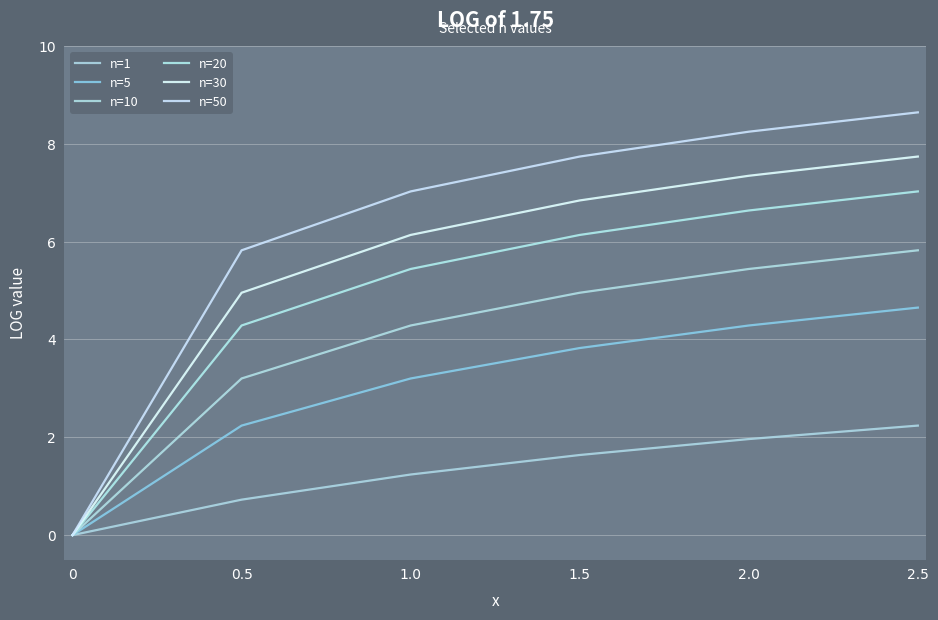

Does the chart display data point markers on the line(s)?

No